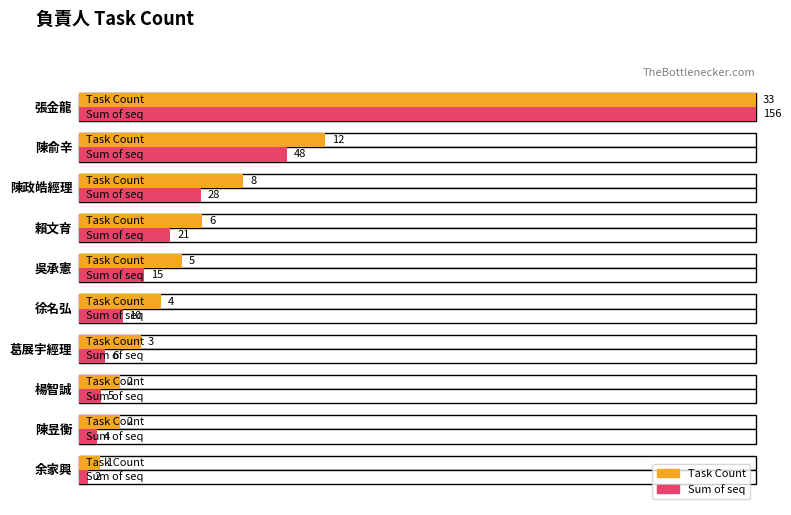

What position from the left is 余家興?

10